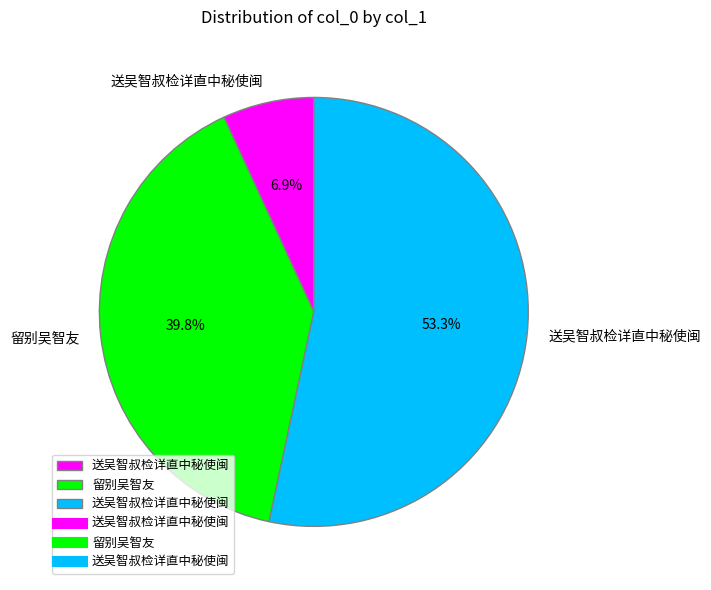

Does any single category account for the majority?

Yes